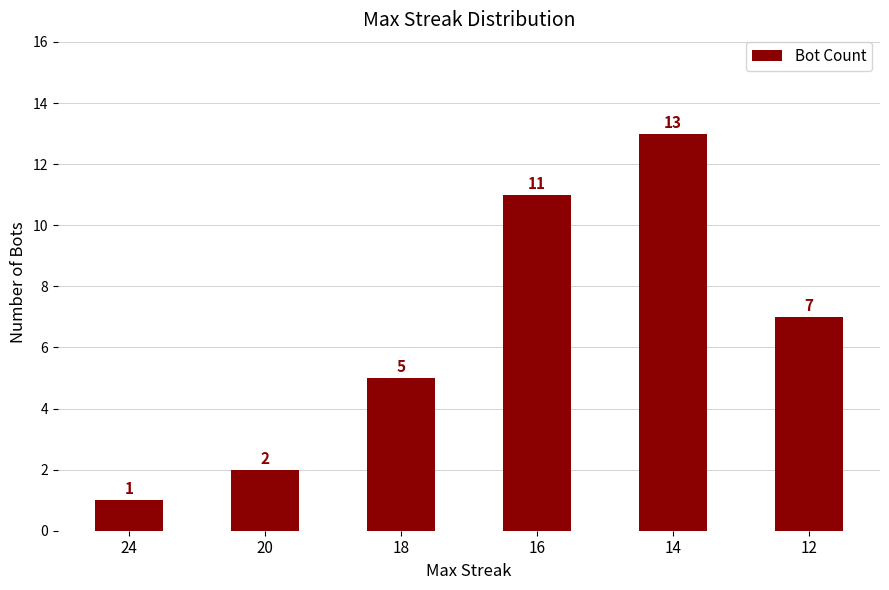

What is the greatest value displayed?

13